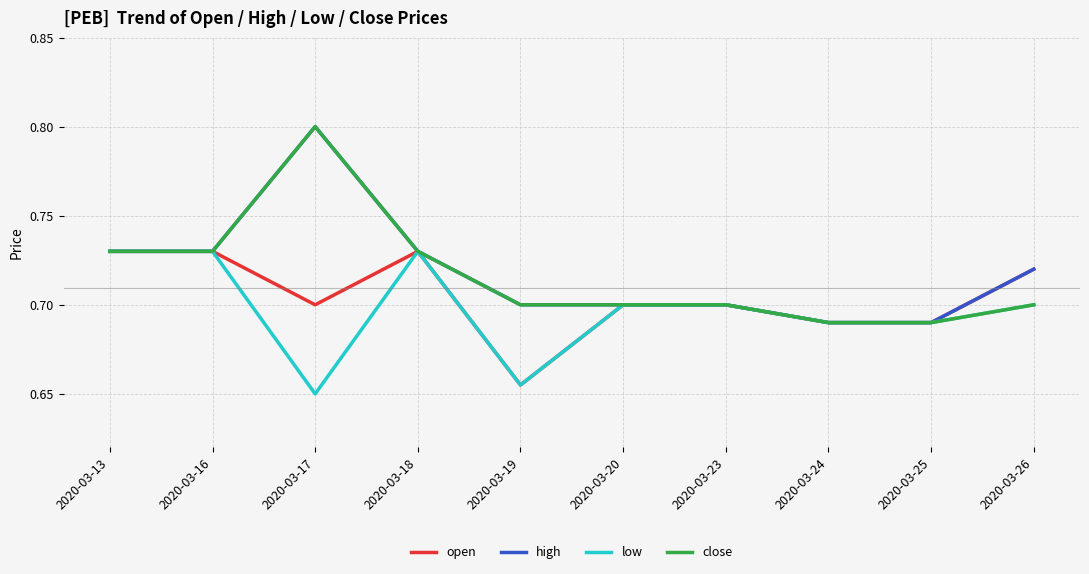

What is the maximum value shown in the chart?

0.8